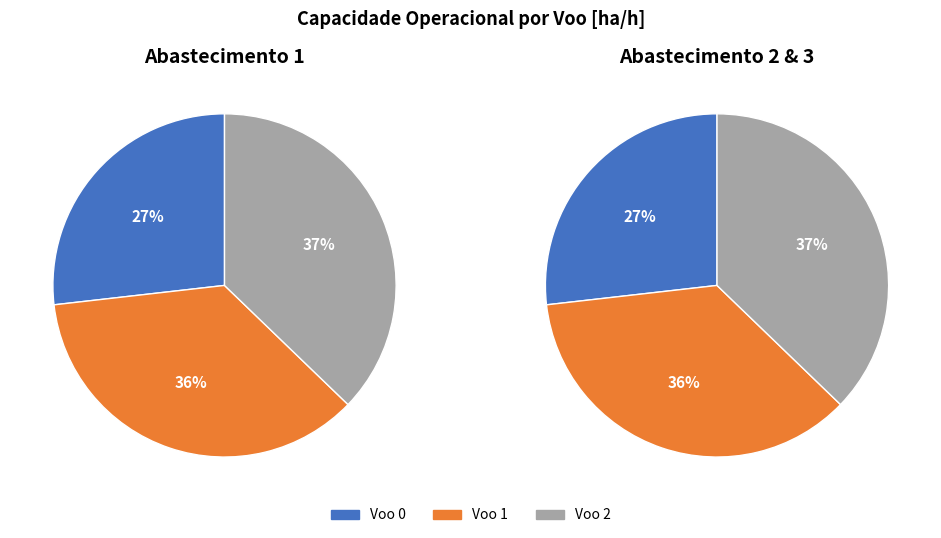

What is the largest slice in the pie chart?

Voo 2